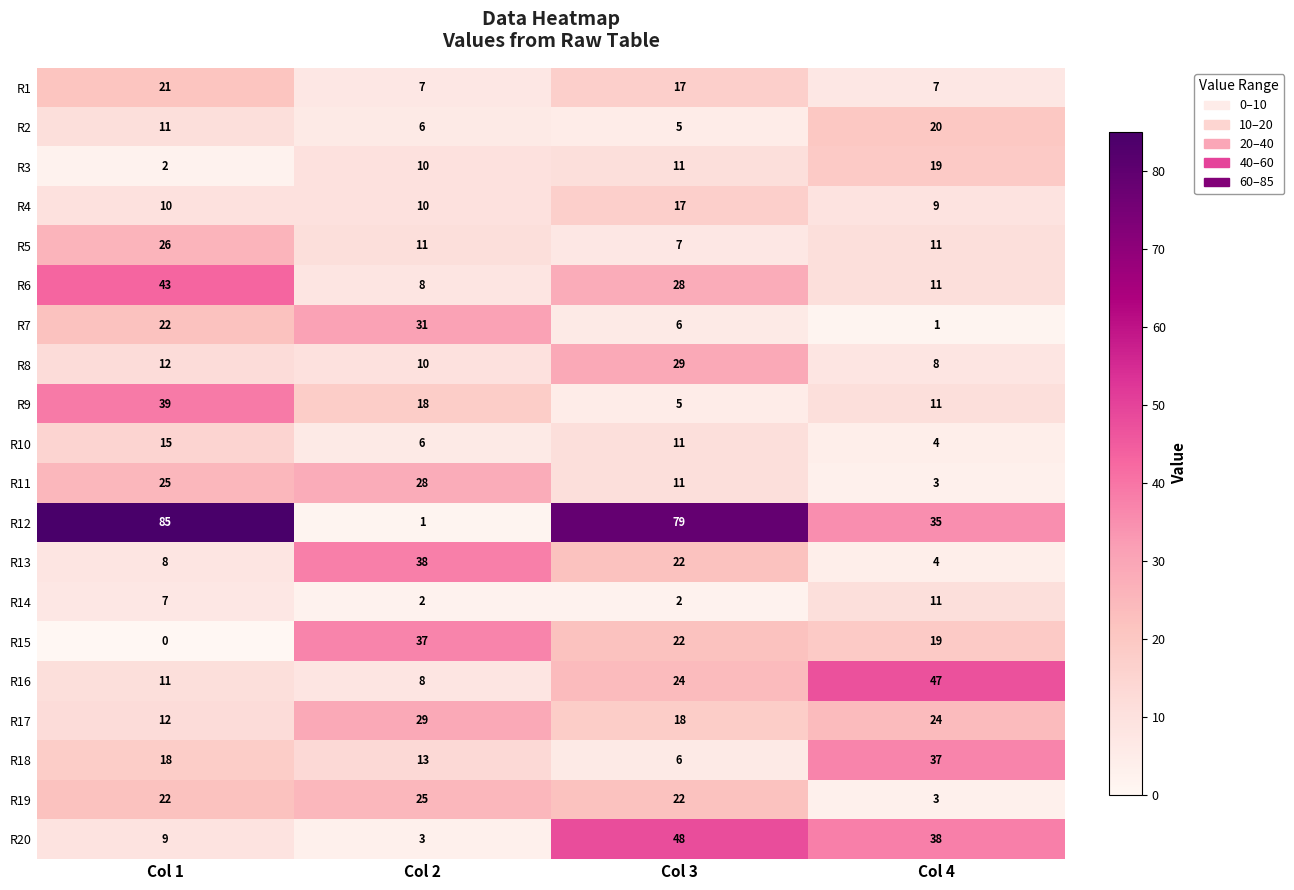

Which series changed the most between Col 2 and Col 3?

R12